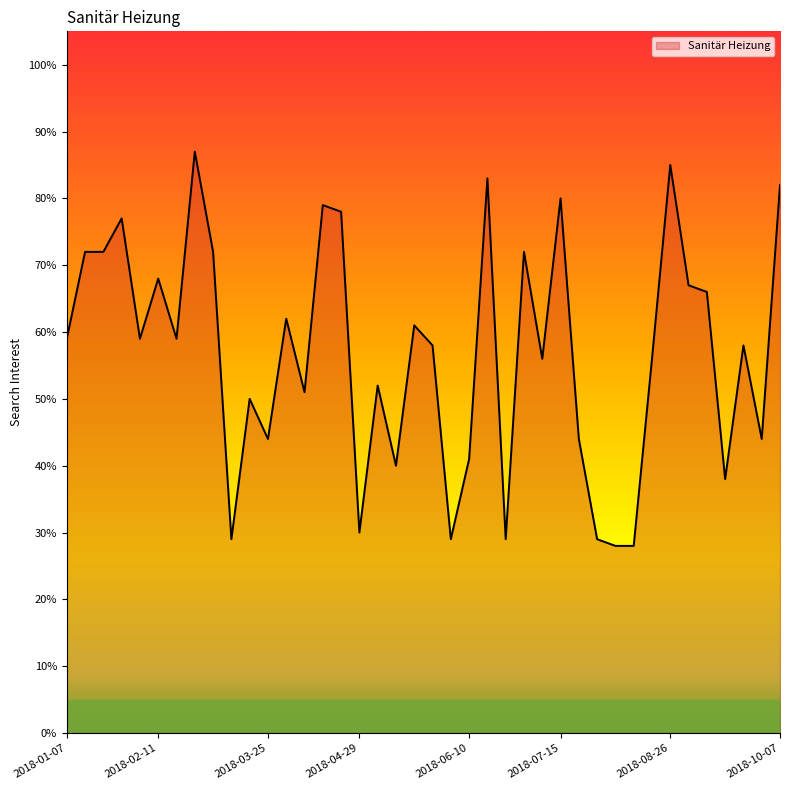

What is the greatest value displayed?

87